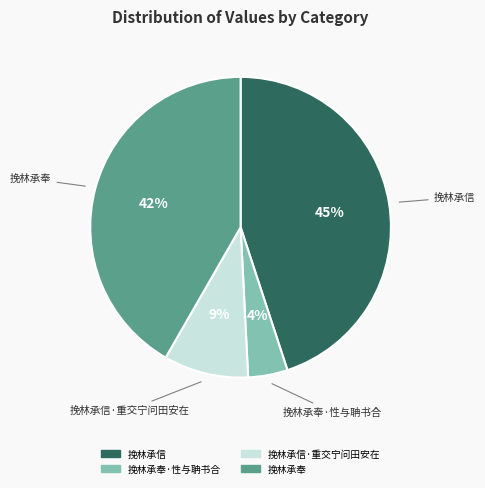

Is there a majority slice in this chart?

No